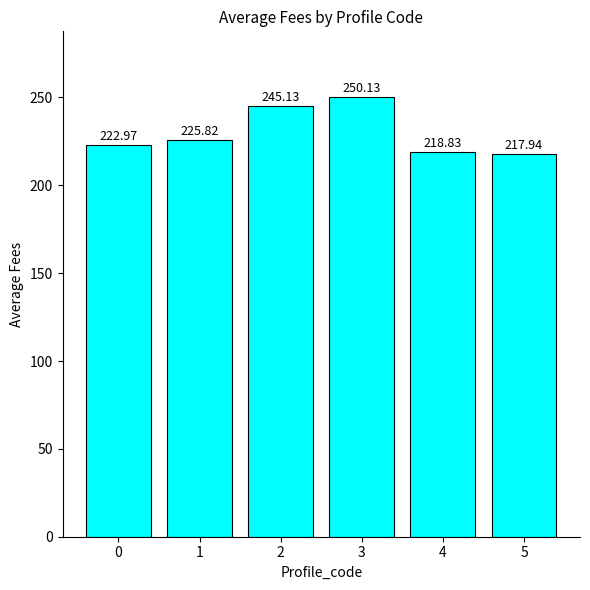

What is the difference between the maximum and minimum values?

32.2